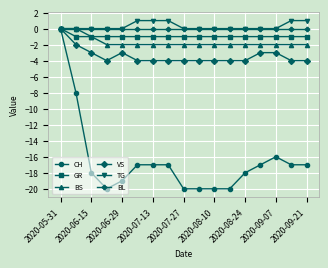

Reading left to right, what are all the values shown in this chart?

CH: 0	-8	-18	-20	-19	-17	-17	-17	-20	-20	-20	-20	-18	-17	-16	-17	-17
GR: 0	-1	-1	-1	-1	-1	-1	-1	-1	-1	-1	-1	-1	-1	-1	-1	-1
BS: 0	0	-1	-2	-2	-2	-2	-2	-2	-2	-2	-2	-2	-2	-2	-2	-2
VS: 0	-2	-3	-4	-3	-4	-4	-4	-4	-4	-4	-4	-4	-3	-3	-4	-4
TG: 0	0	0	0	0	1	1	1	0	0	0	0	0	0	0	1	1
BL: 0	0	0	0	0	0	0	0	0	0	0	0	0	0	0	0	0